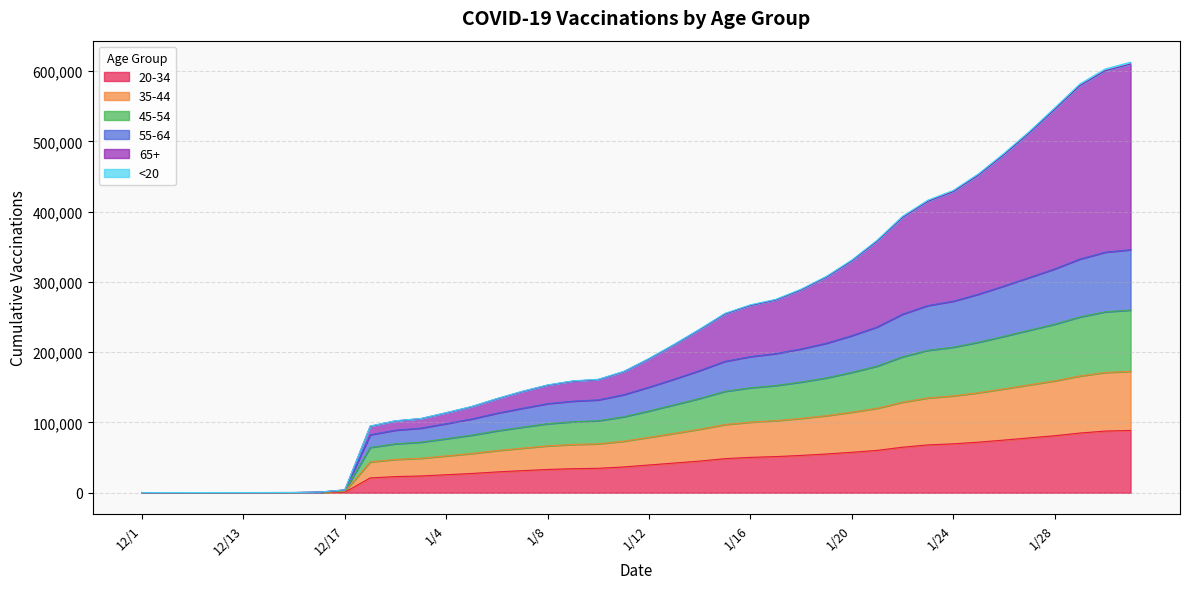

Does the chart have visible grid lines?

Yes